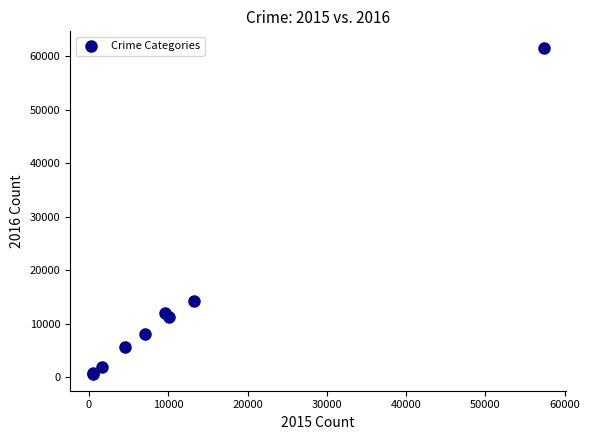

What Y value in the scatter plot is closest to 31068?

14289